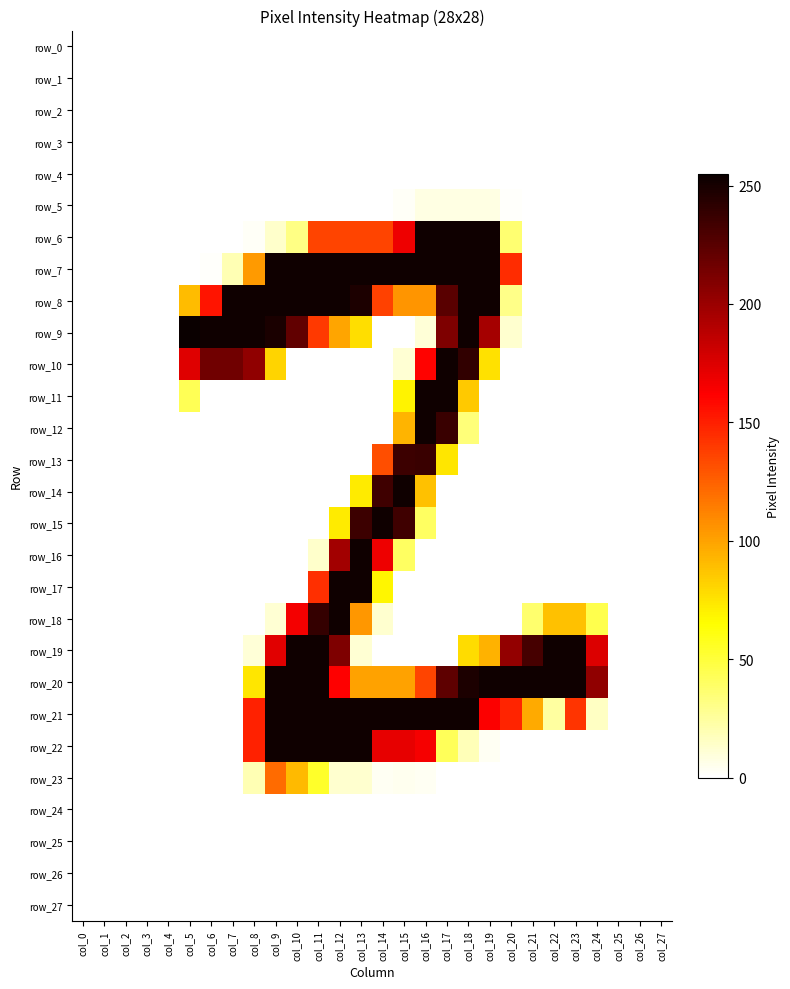

Is the value of row_23 at col_15 greater than the value of row_0 at col_0?

Yes